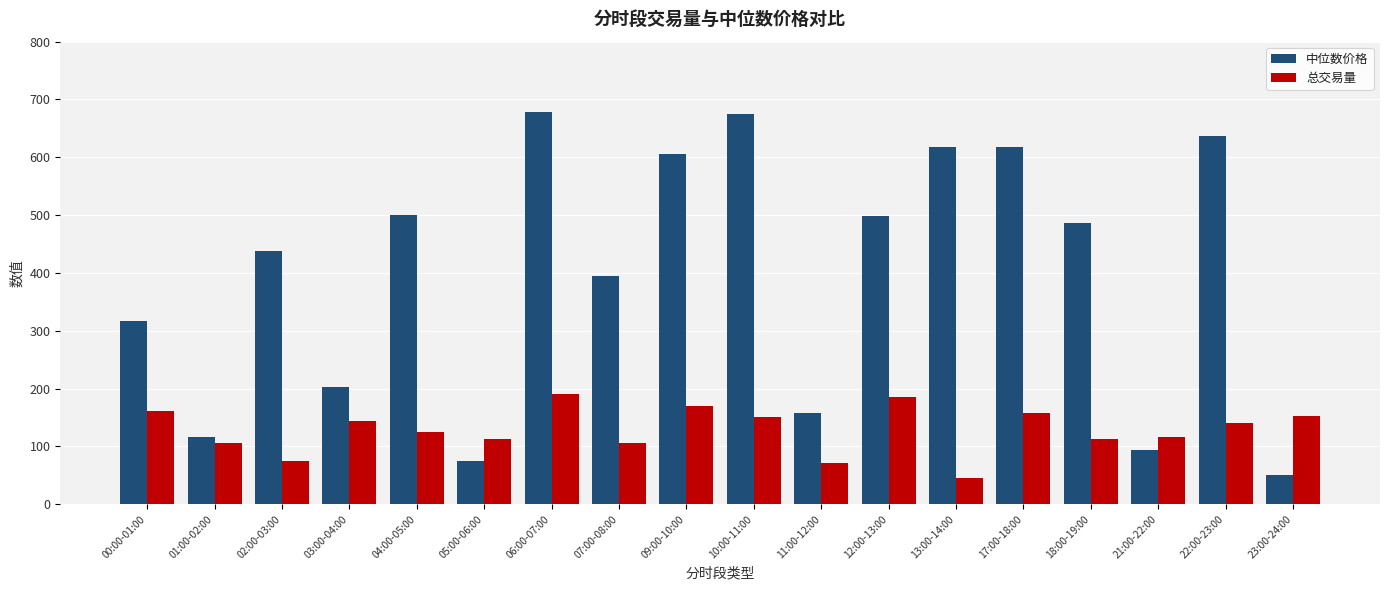

List the series in order of their peak value, lowest first.

总交易量, 中位数价格